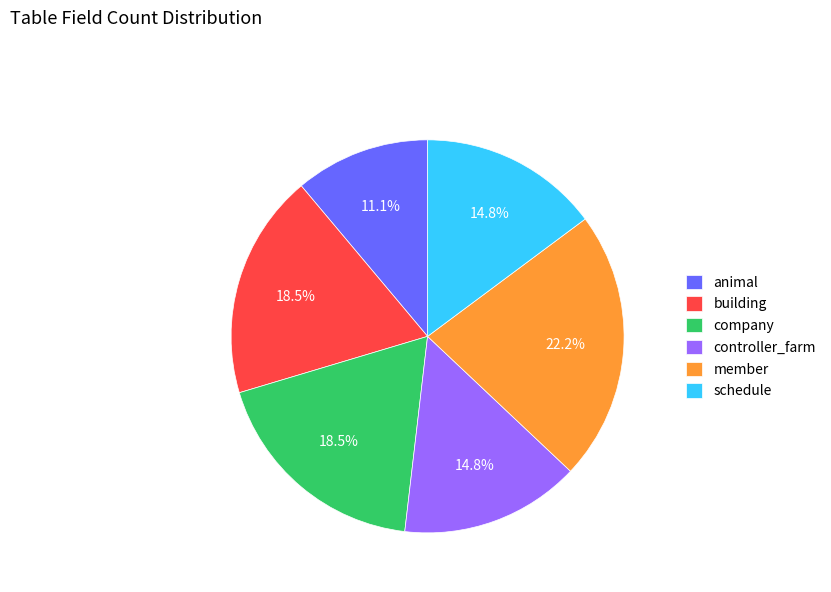

The member slice represents 22% of the pie. True or false?

True